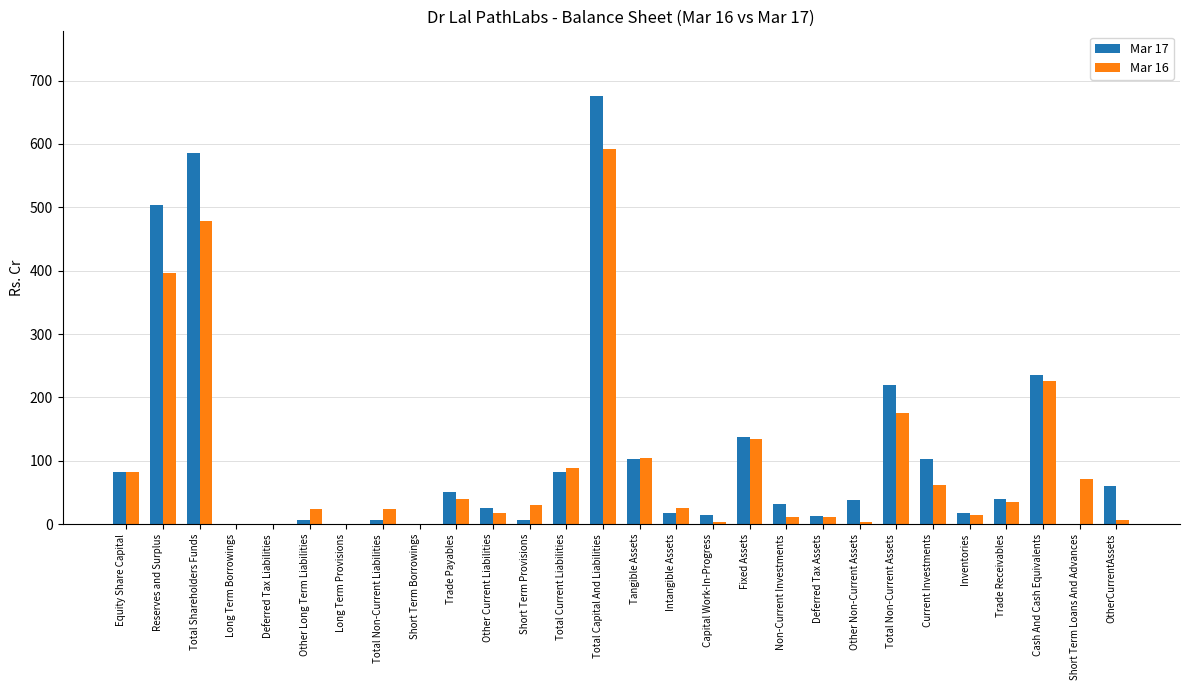

At which label does Mar 17 first exceed 37?

Equity Share Capital